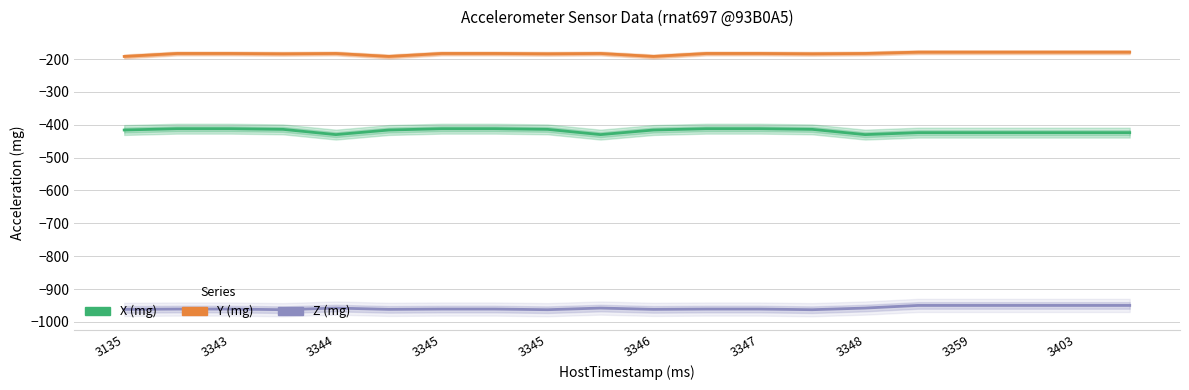

True or false: Z (mg) and X (mg) intersect in this chart.

False